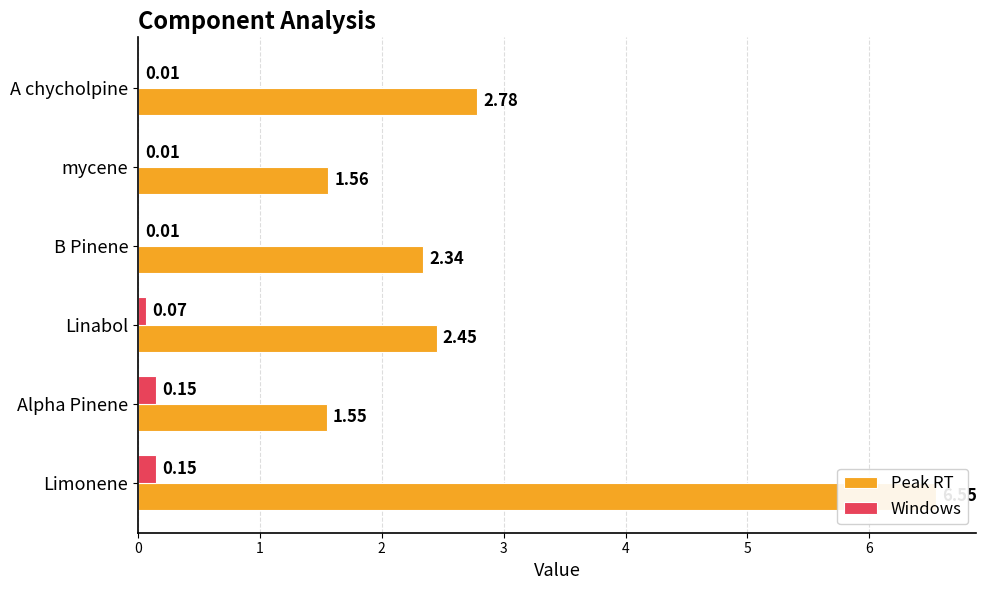

What value does the Windows series have at Limonene?

0.1